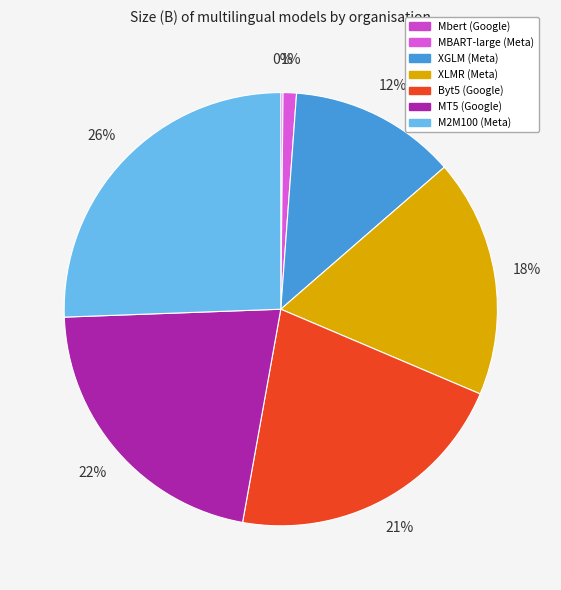

To the nearest percent, what portion does MT5 (Google) represent?

22%